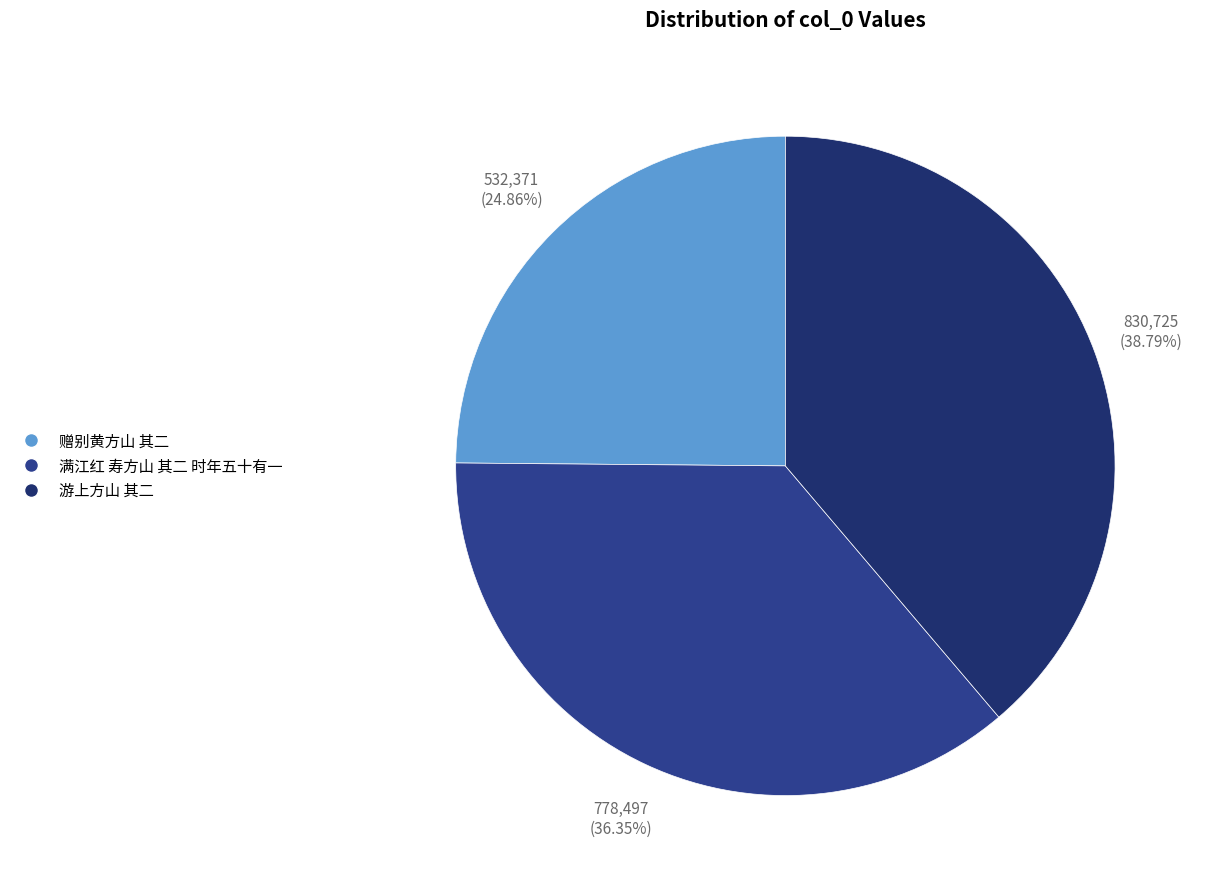

What is the largest slice in the pie chart?

游上方山 其二